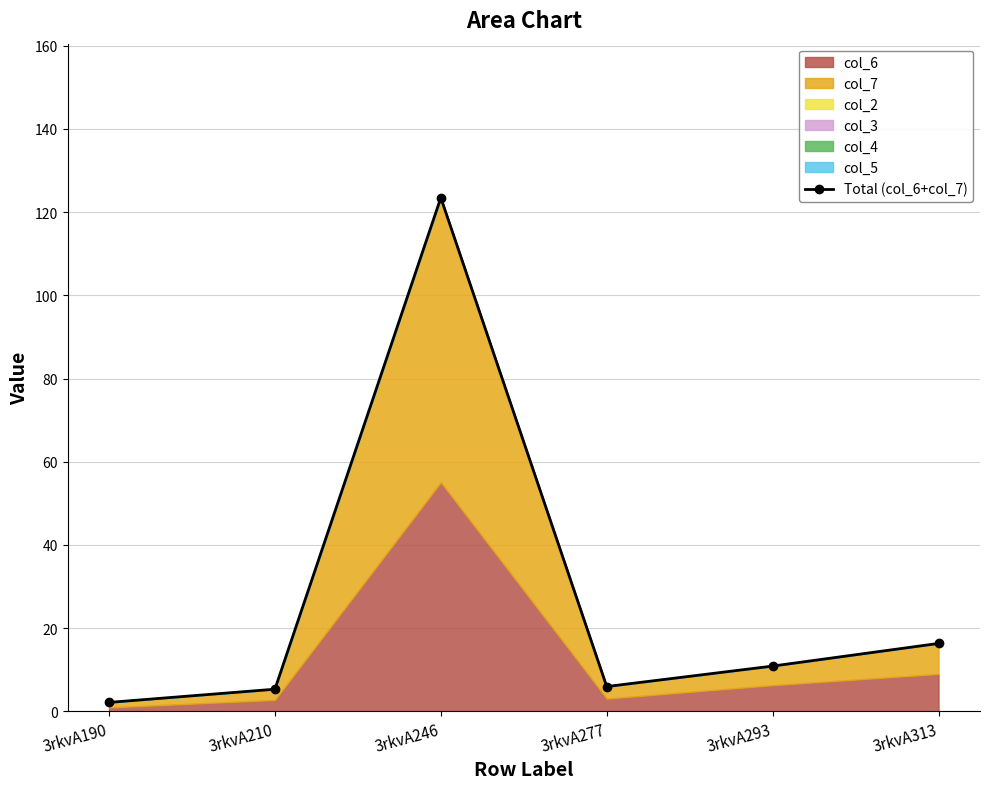

At which category does the chart reach its minimum across all series?

3rkvA190